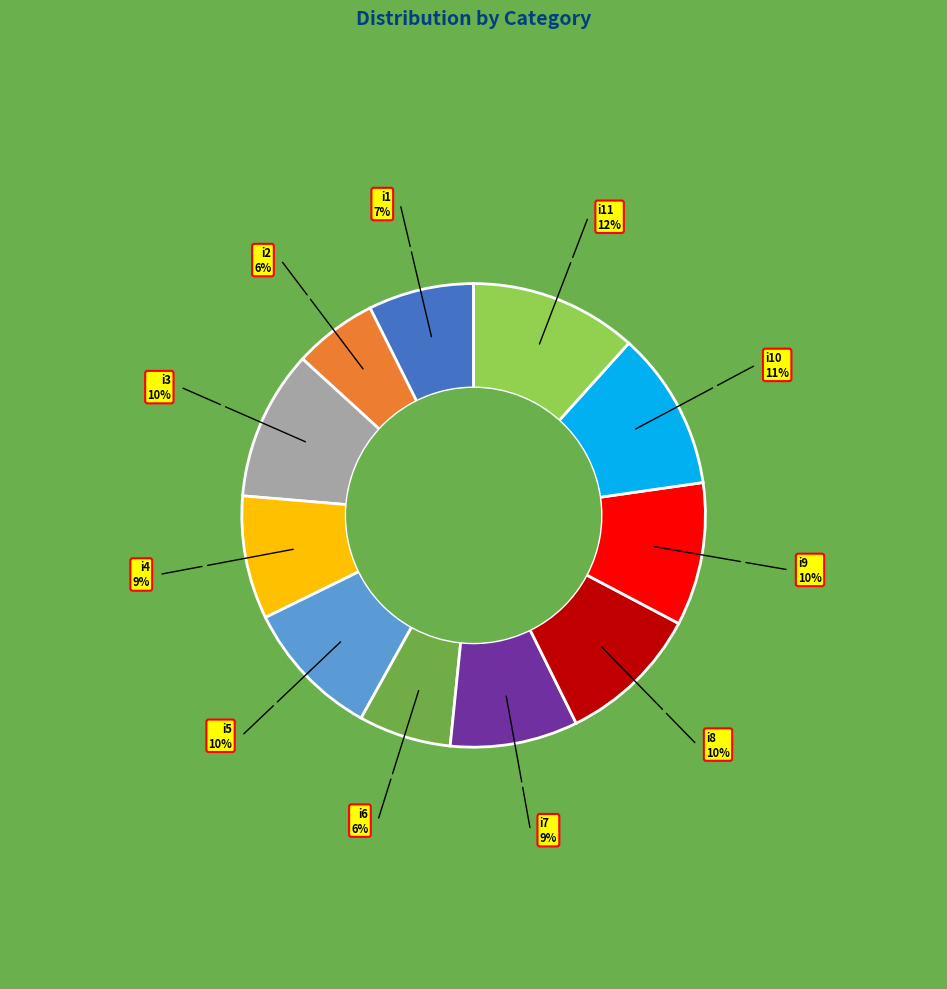

Combined, do i5 and i3 account for over 50%?

No